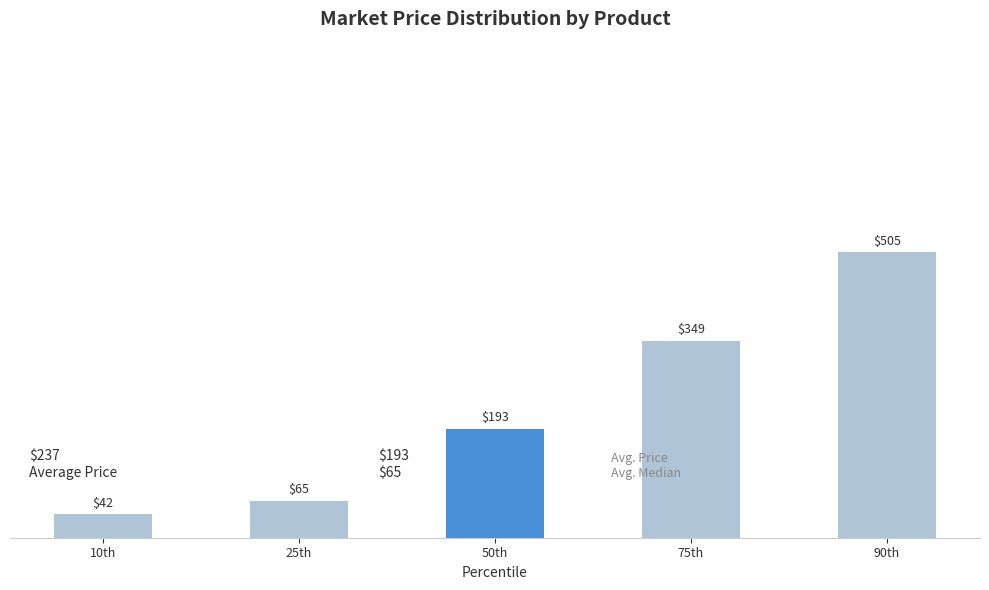

What is the smallest value displayed?

41.6